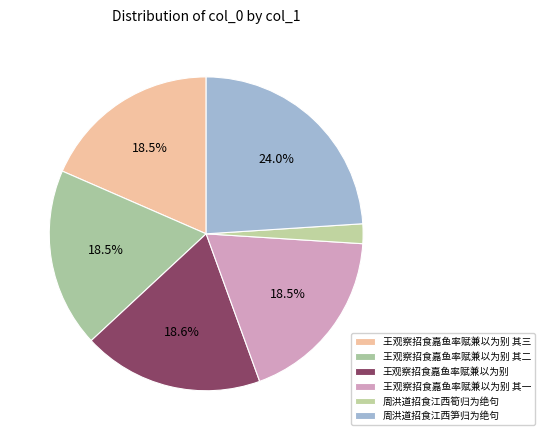

Is it true that 王观察招食嘉鱼率赋兼以为别 其三 is 30% of the pie?

False